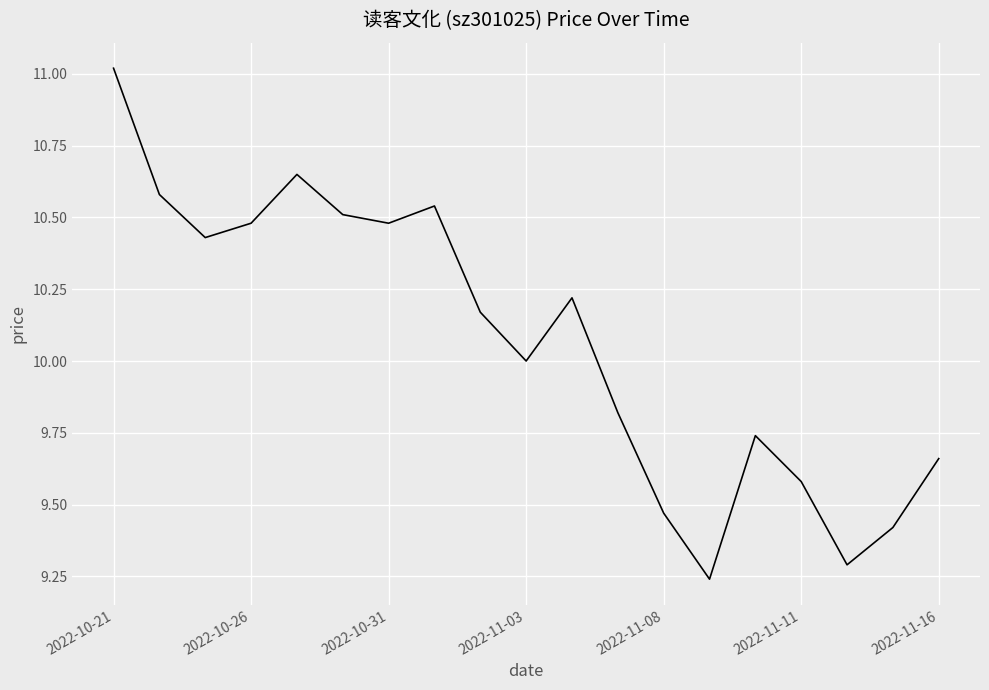

Does the chart have visible grid lines?

Yes